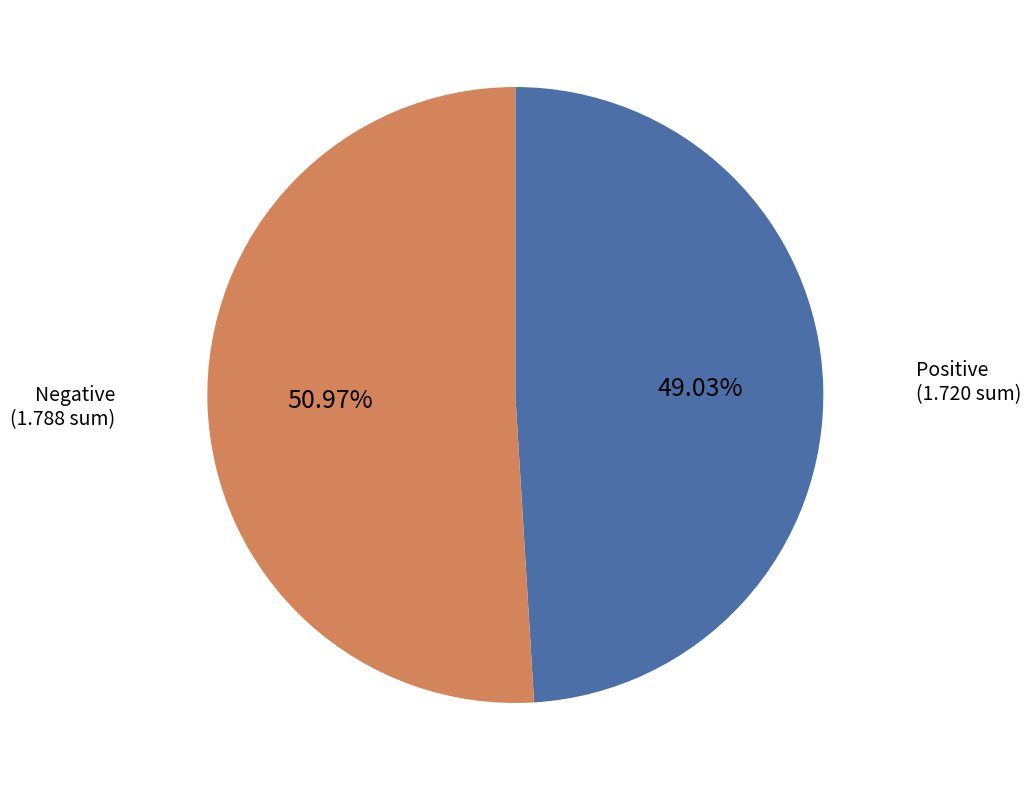

Does any single category account for the majority?

Yes